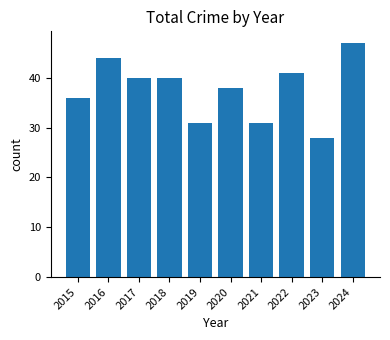

What is the smallest value displayed?

28